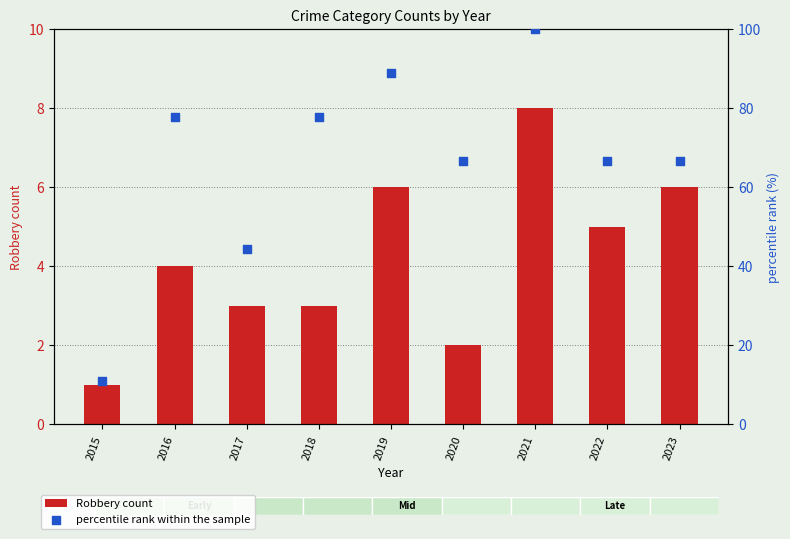

Is the value of Robbery count at 2016 greater than the value of percentile rank within the sample at 2022?

No